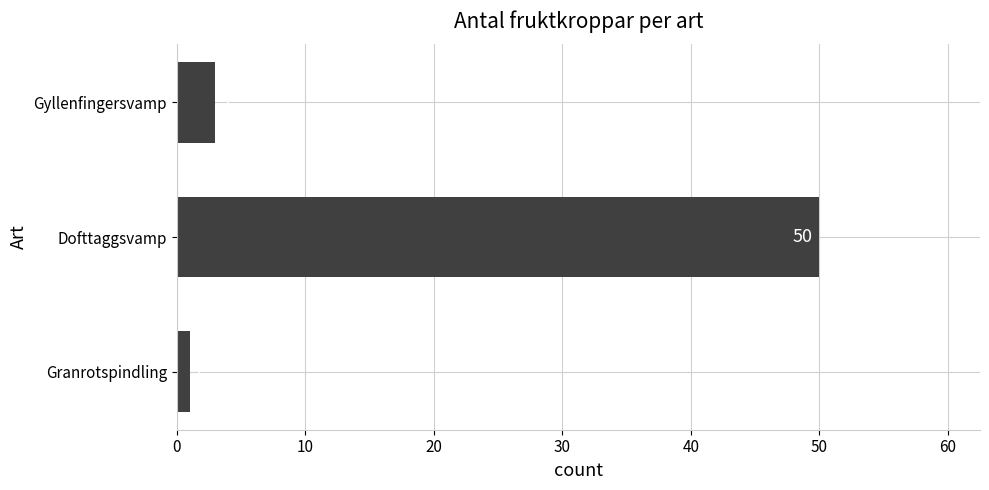

The chart shows a value of 68 at Dofttaggsvamp. True or false?

False